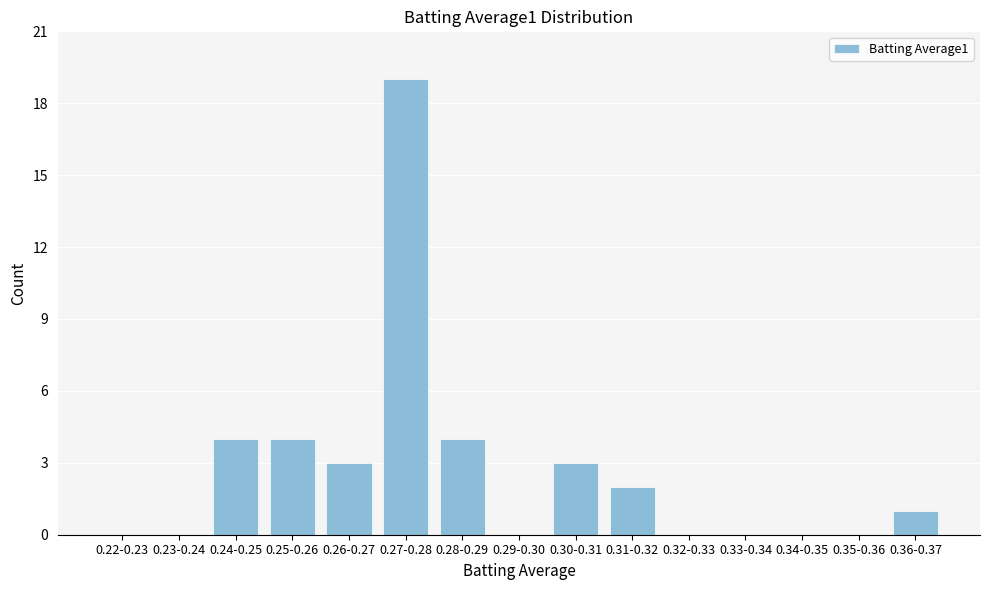

Is it true that the value at 0.27-0.28 is 19?

True